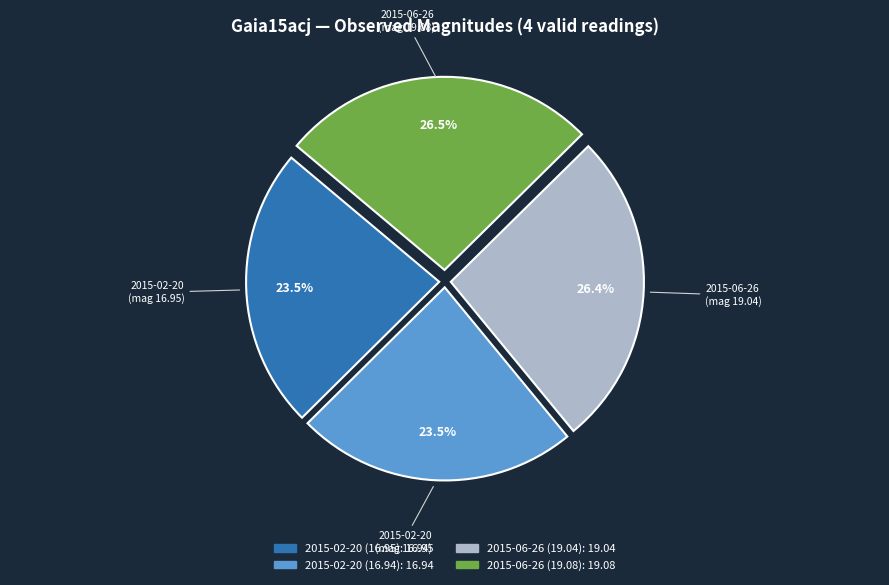

Approximately how many times larger is the value at 2015-02-20 (16.95) compared to 2015-06-26 (19.08)?

0.9